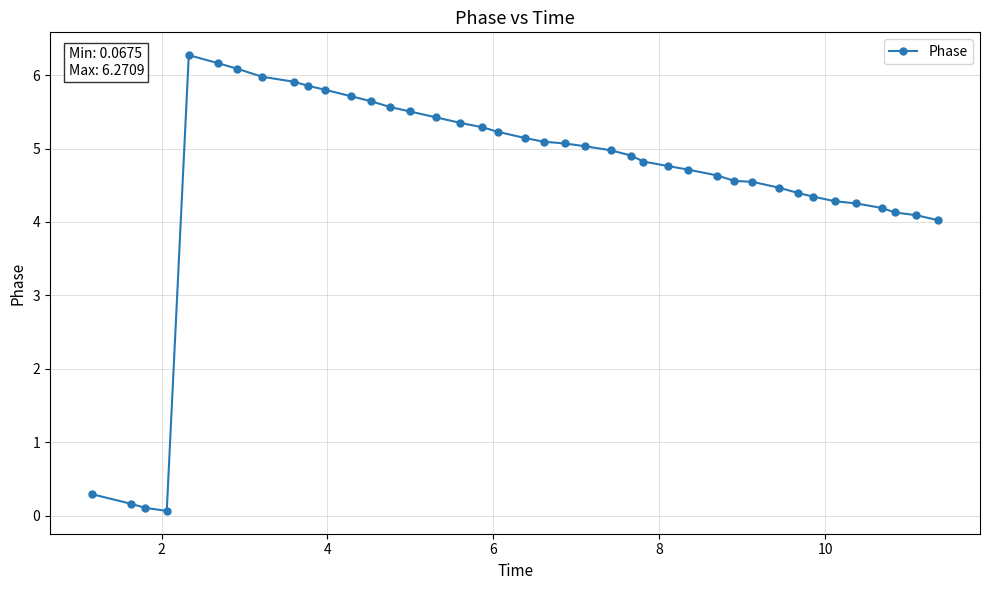

What is the maximum value shown in the chart?

6.3